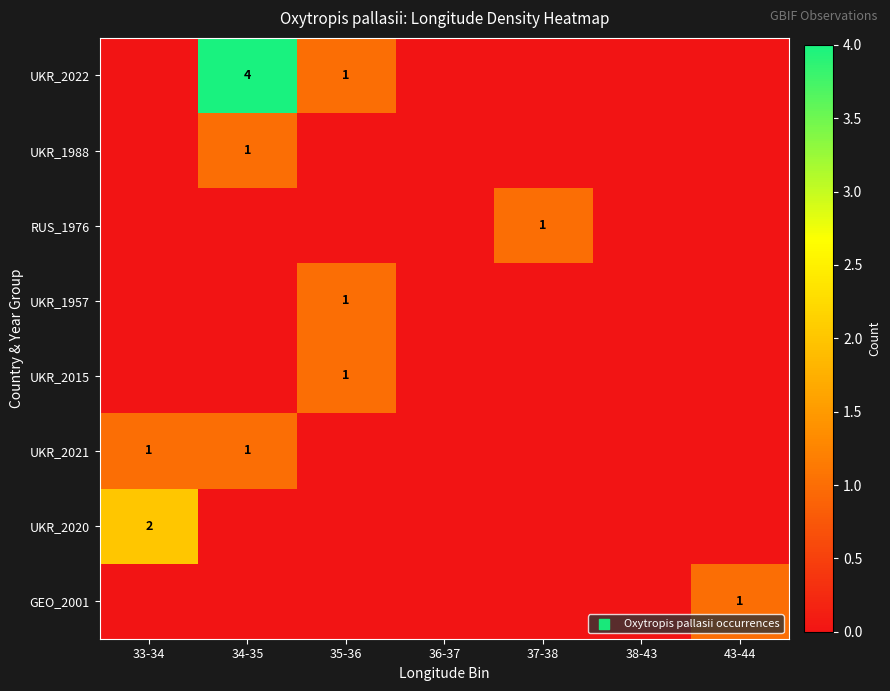

Which series has the largest total across all categories?

UKR_2022